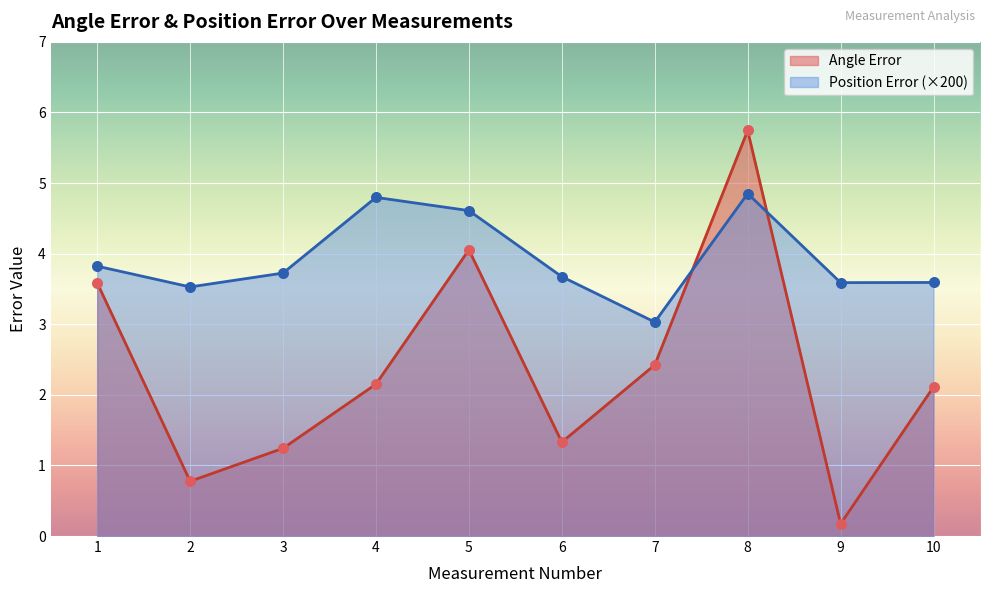

Is the value of Angle Error at 1 greater than the value of Position Error at 5?

No